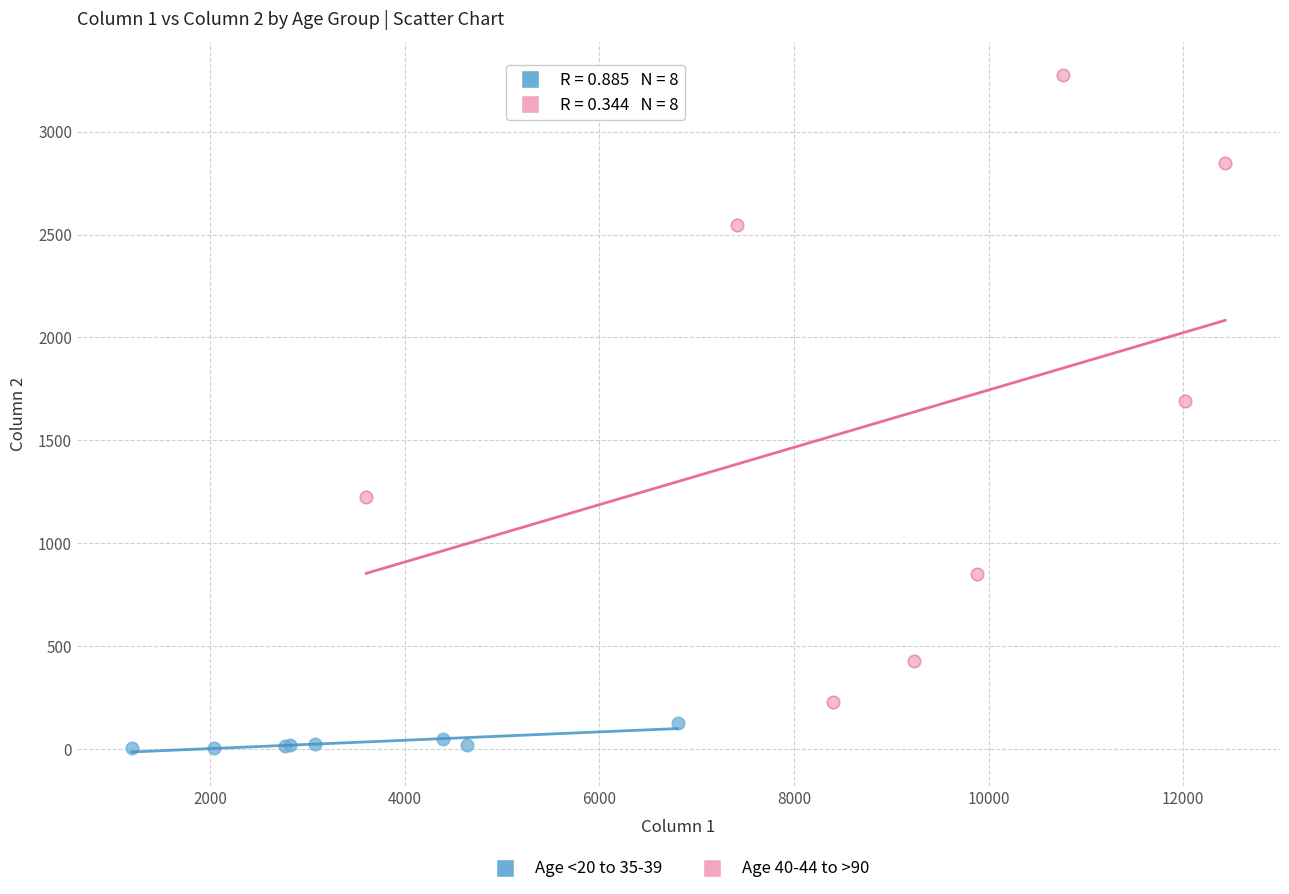

Which series has the widest spread of Y values?

Age 40-44 to >90